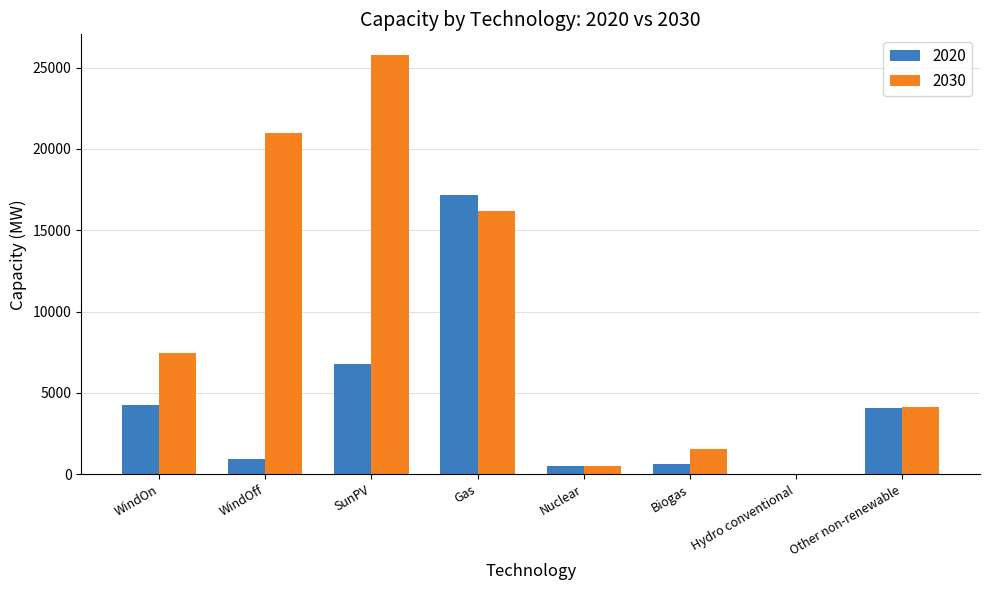

What is the average value of the 2030 series?

9577.8